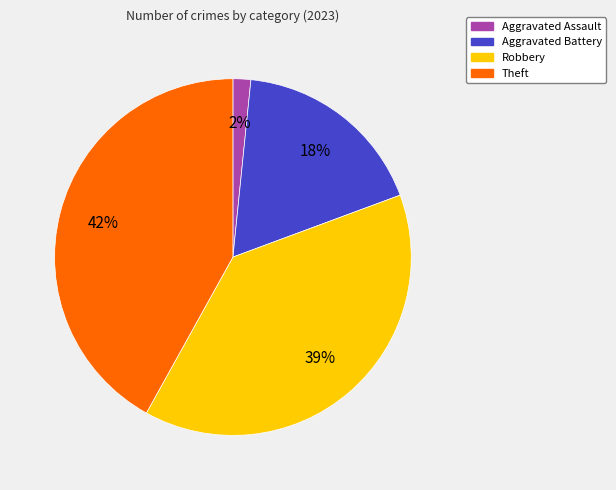

Is it true that Aggravated Assault is 2% of the pie?

True